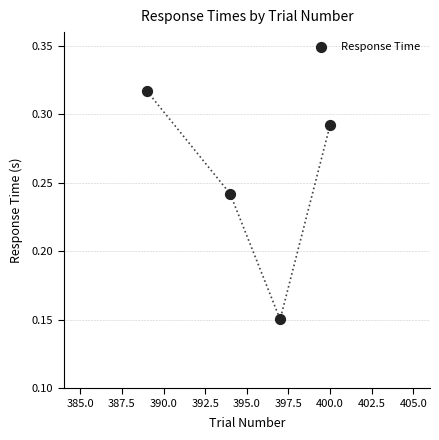

What is the average X value?

395.0